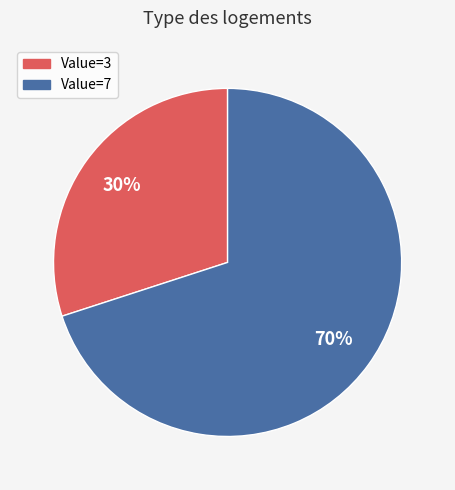

Is there any slice that represents more than half of the pie?

Yes